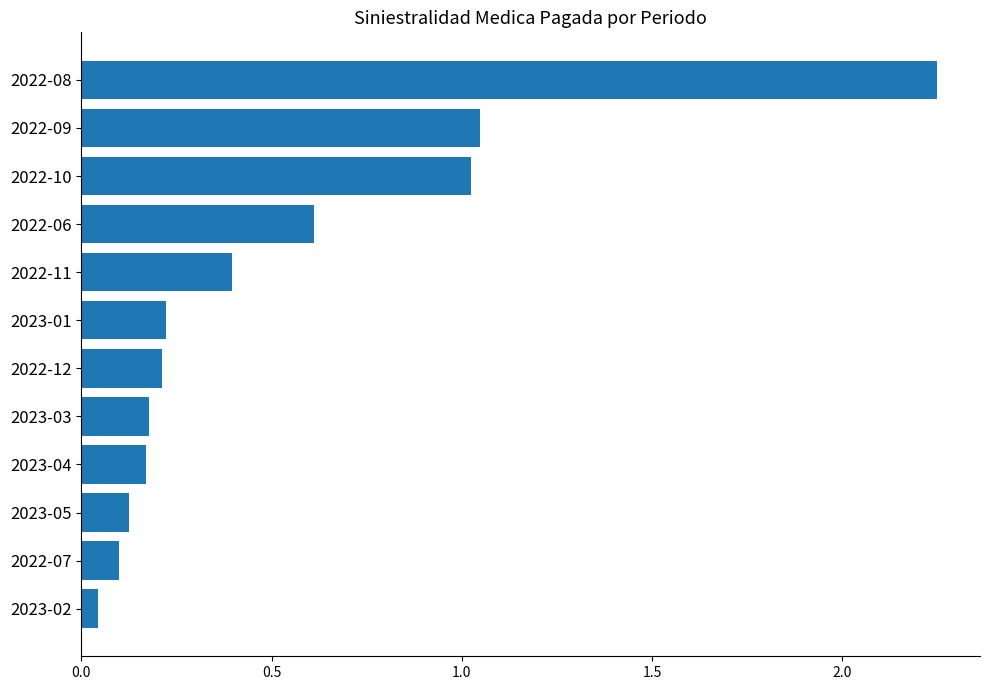

Which label corresponds to the smallest value in the chart?

2023-02